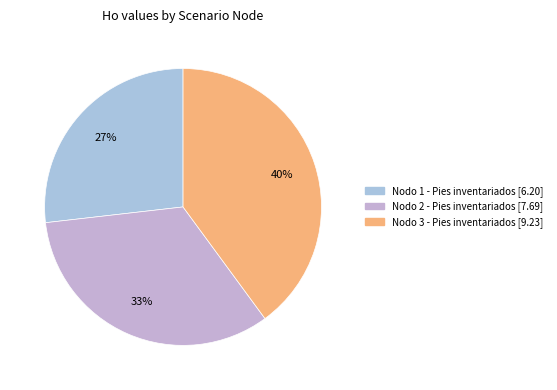

How much of the chart is everything except Nodo 2 - Pies inventariados?

66.7%